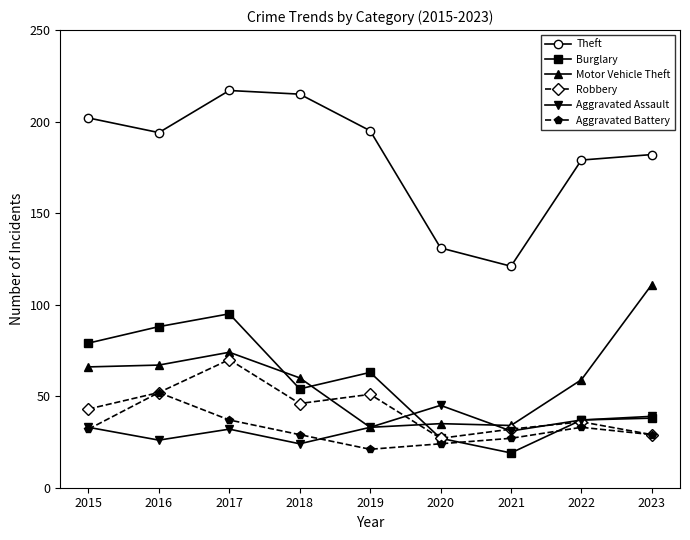

The value of Motor Vehicle Theft at 2020 is 62. True or false?

False